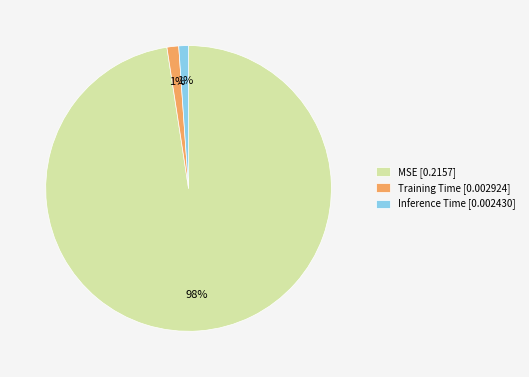

Combined, do MSE [0.2157] and Training Time [0.002924] account for over 50%?

Yes